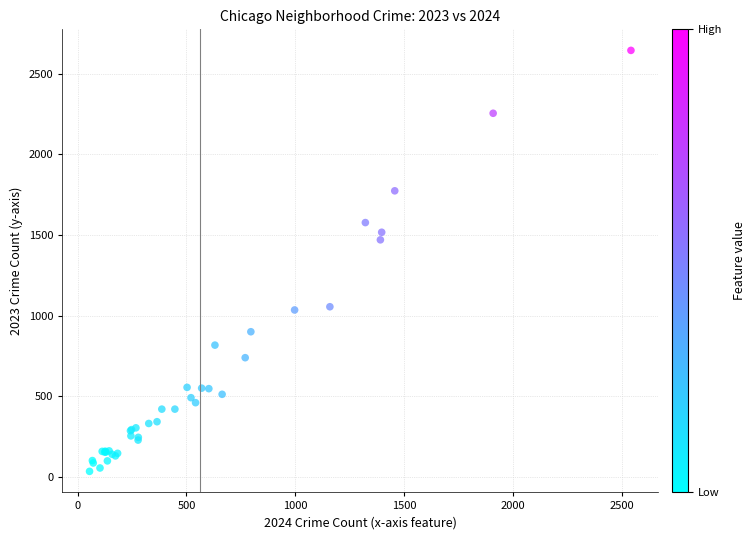

What Y value in the scatter plot is closest to 1339?

1470